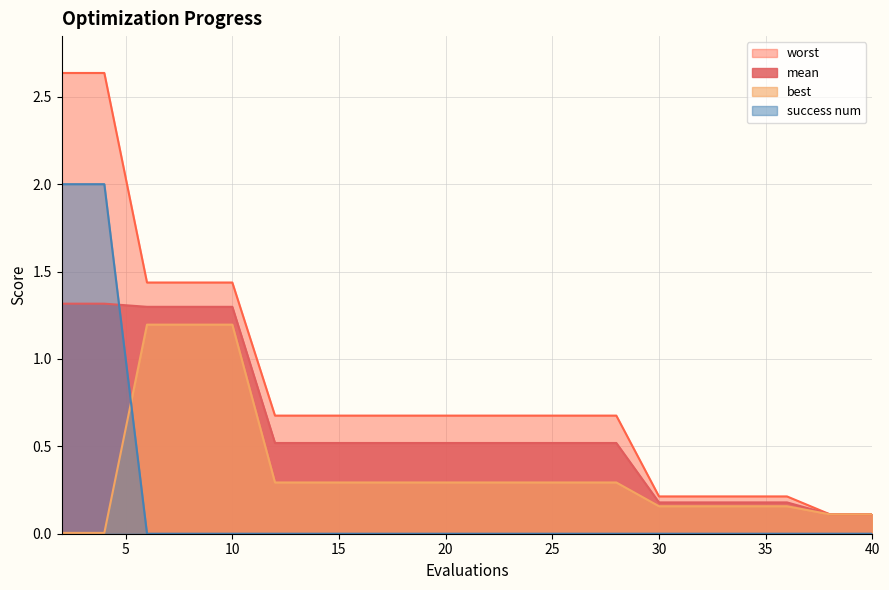

What is the sum of the worst values at 2 and 32?

2.8